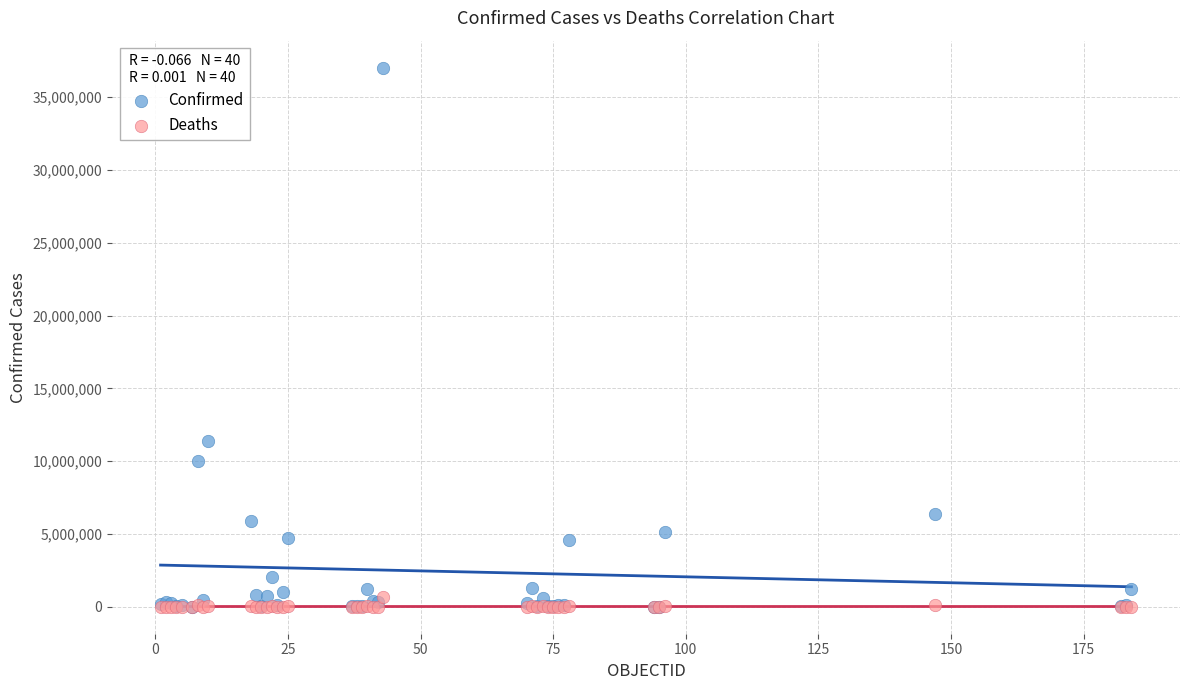

In the Confirmed series, what Y value is closest to 18522954?

11366361